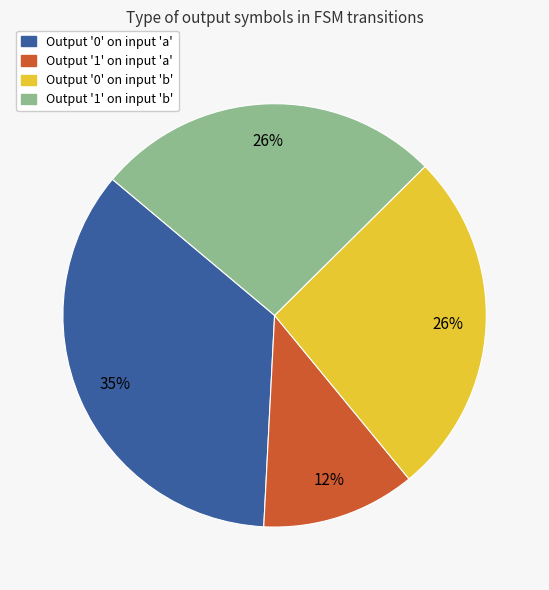

To the nearest percent, what is the average slice percentage?

25%